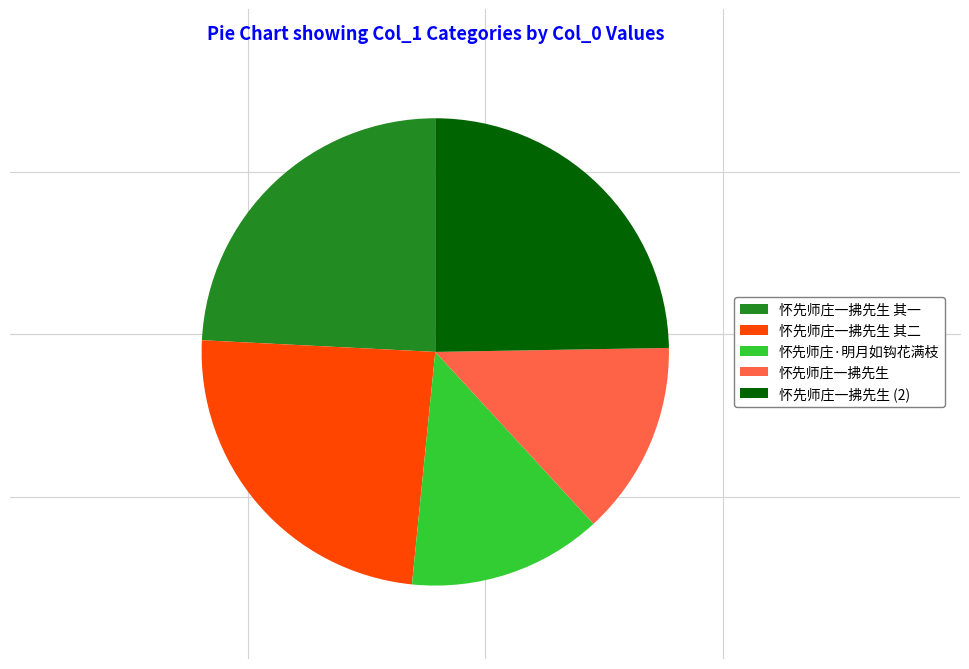

What is the ratio of the value at 怀先师庄一拂先生 其二 to the value at 怀先师庄·明月如钩花满枝?

1.8